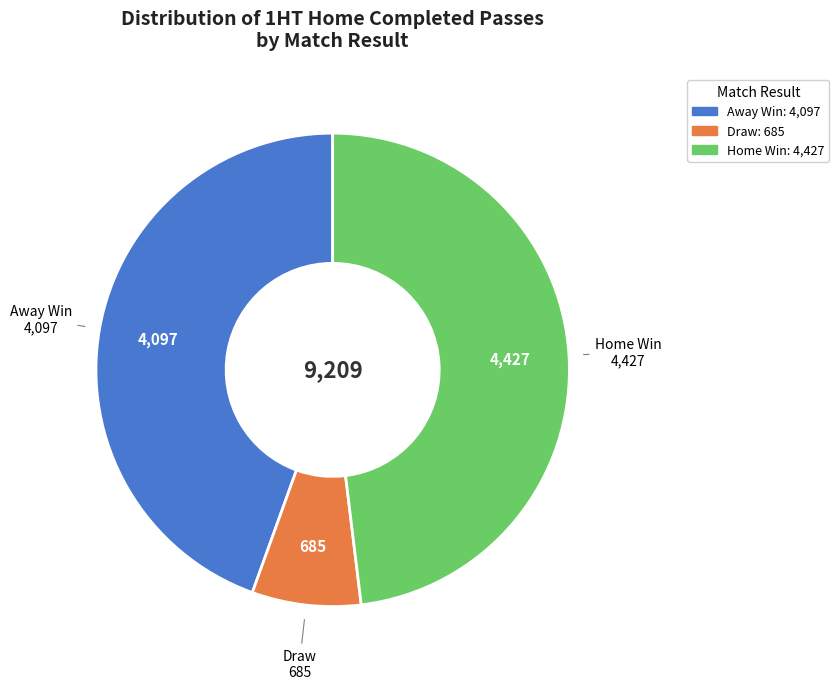

Is there a majority slice in this chart?

No